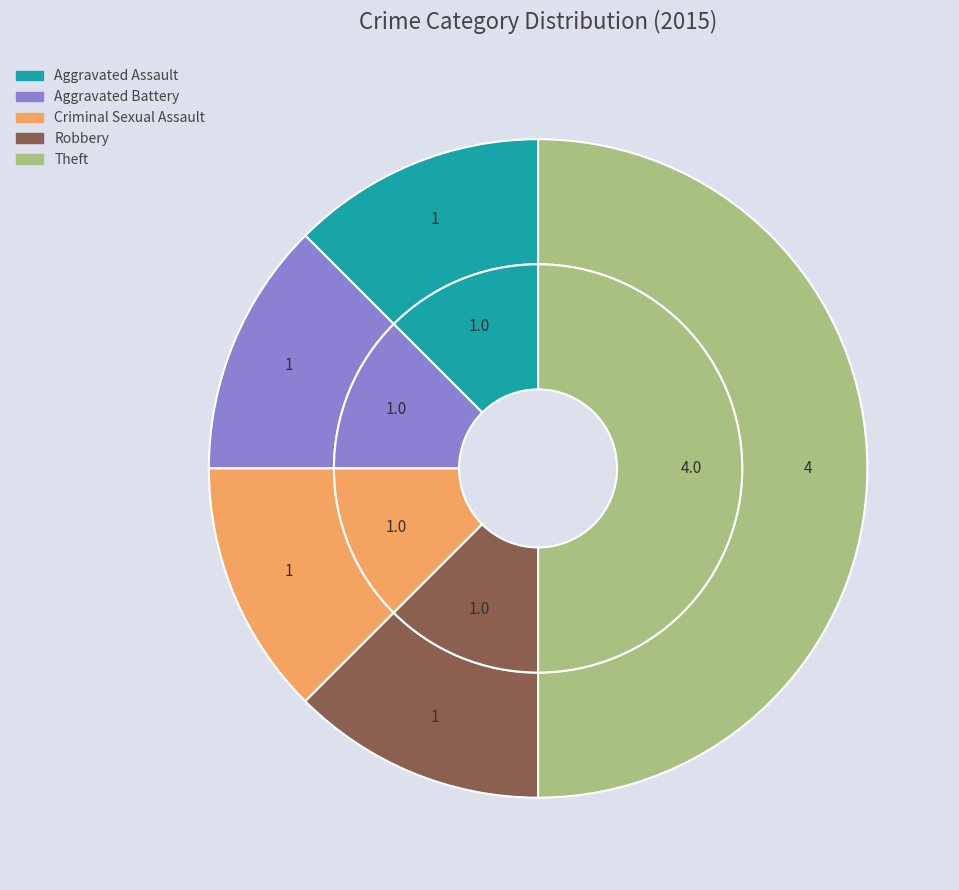

Which slice is the smallest?

Aggravated Assault